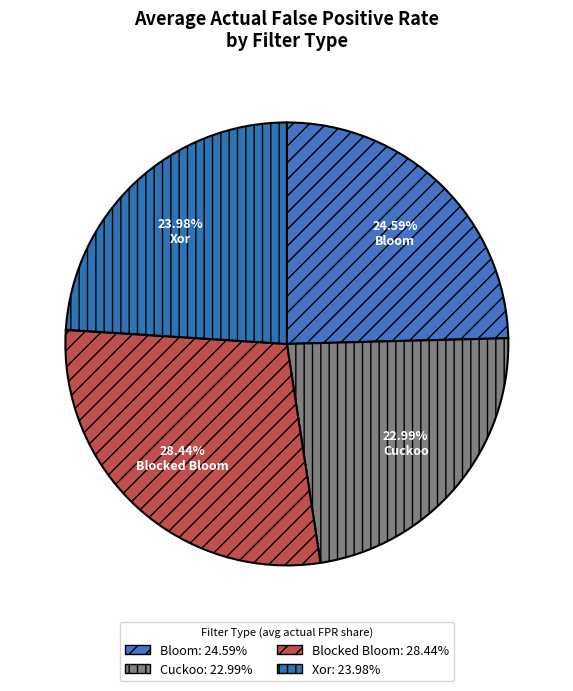

How many segments does this pie chart have?

4